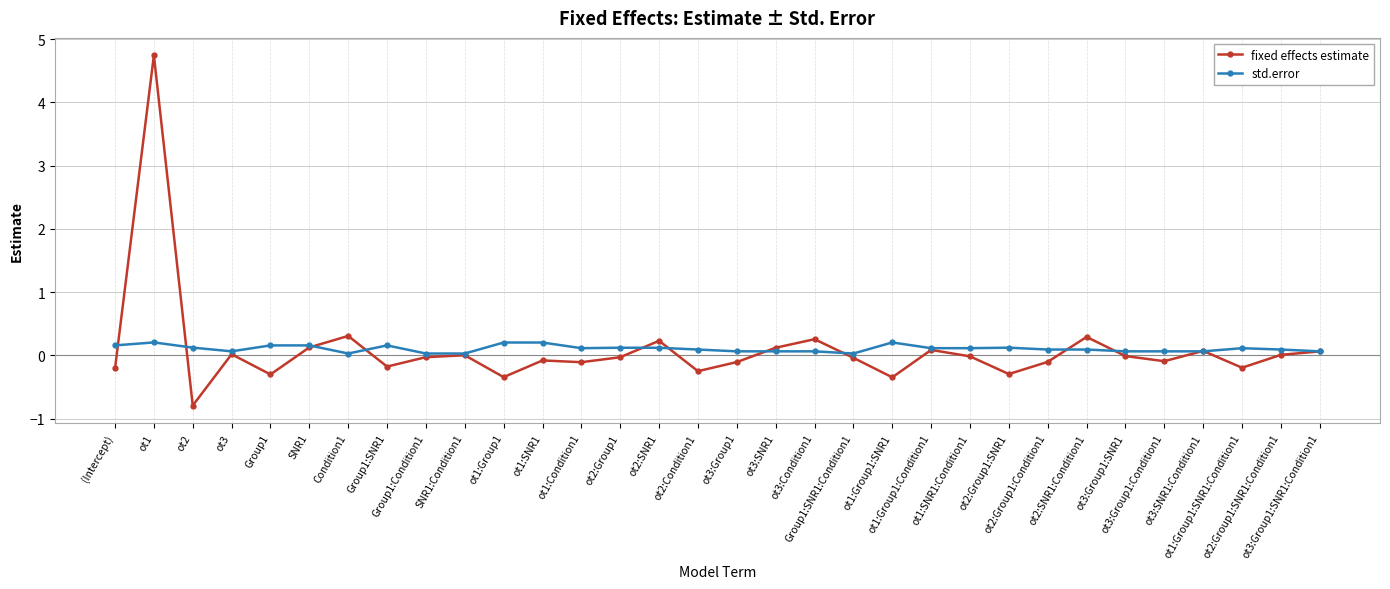

Rank the series by their maximum value, from highest to lowest.

fixed effects estimate, std.error